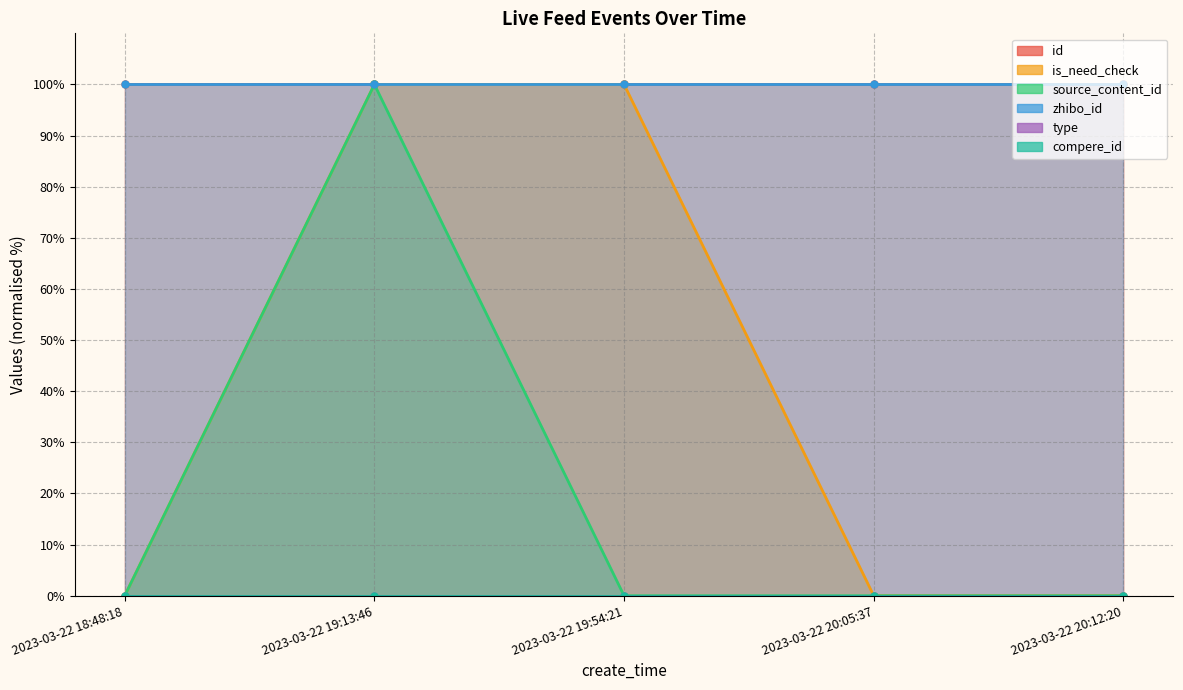

What is the maximum value shown in the chart?

100.0